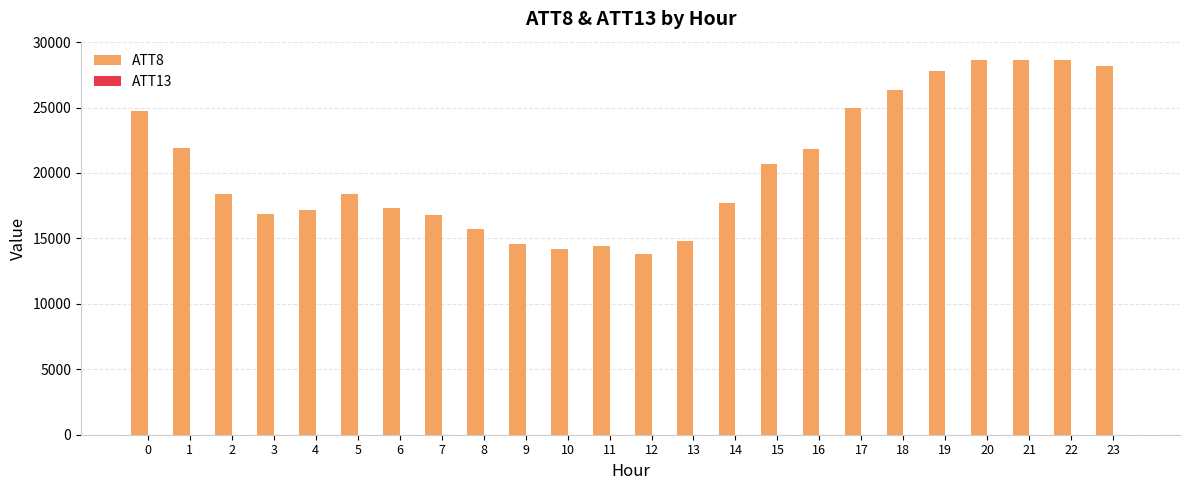

Which series has the largest total across all categories?

ATT8